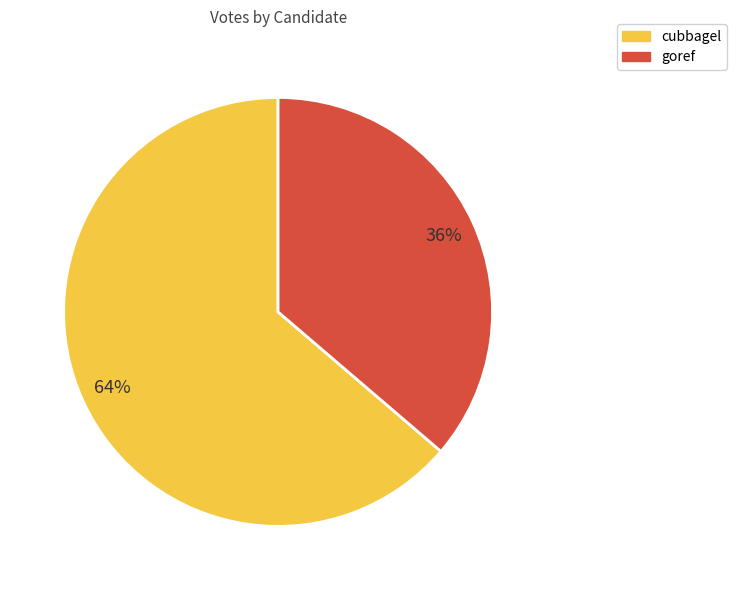

To the nearest percent, what is the average slice percentage?

50%